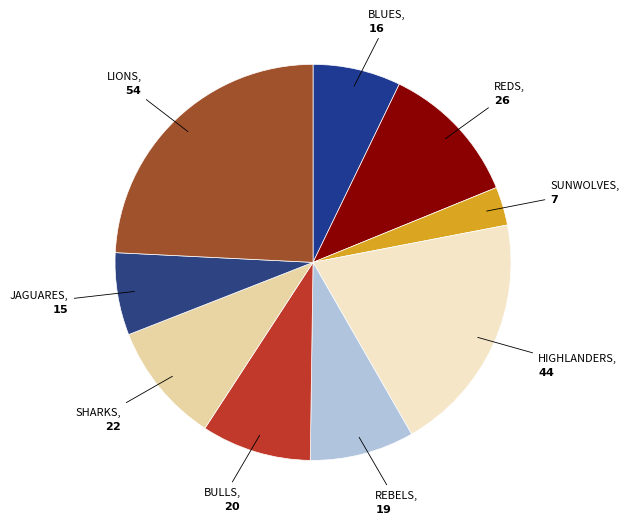

How many segments does this pie chart have?

9